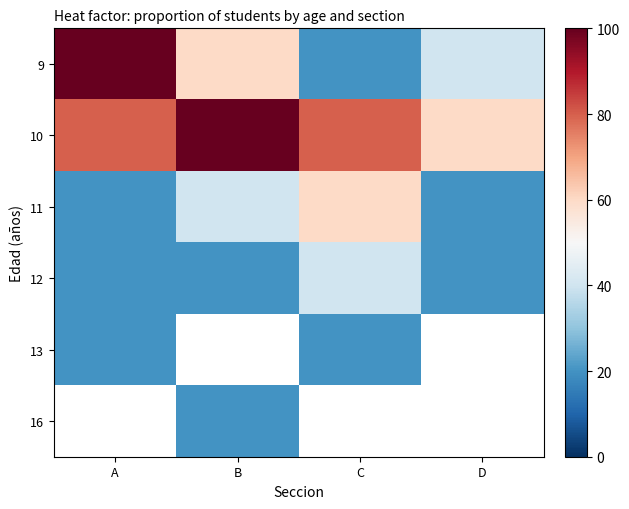

True or false: 12 has a value of 6.3 at D.

False